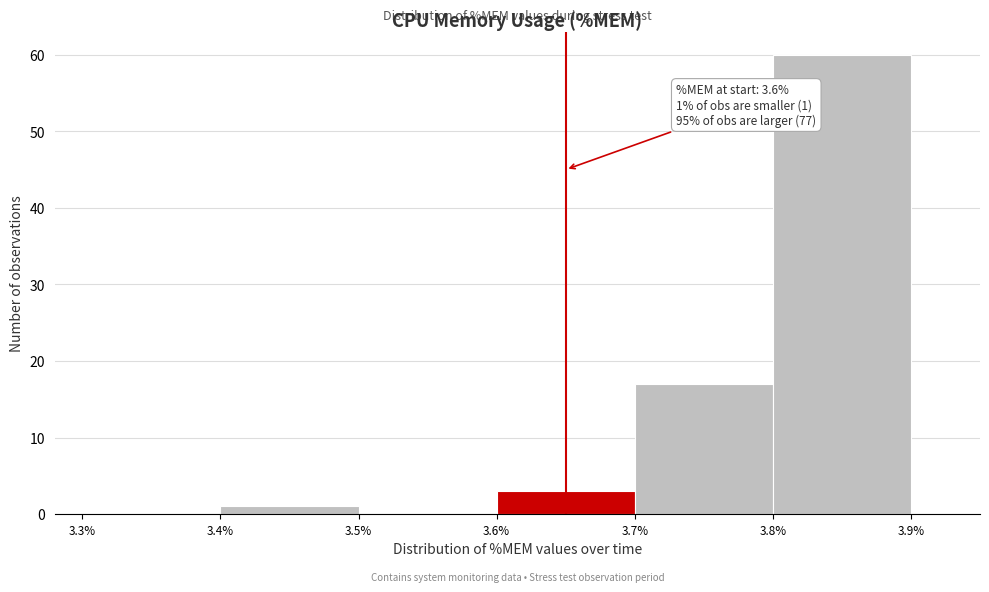

Which range on the x-axis has the tallest bar?

3.8% to 3.9%